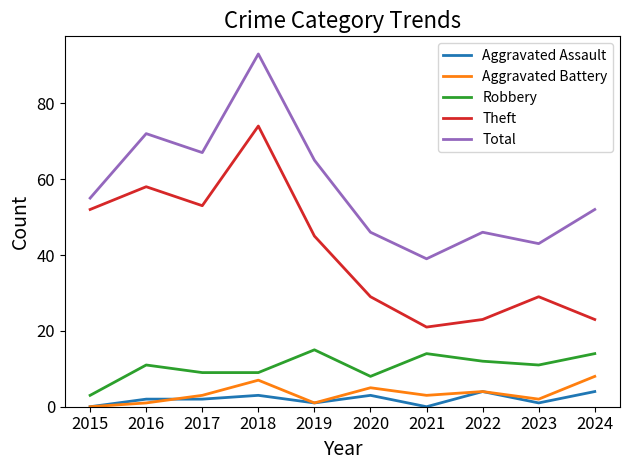

What is the spread (max minus min) of values at 2021?

39